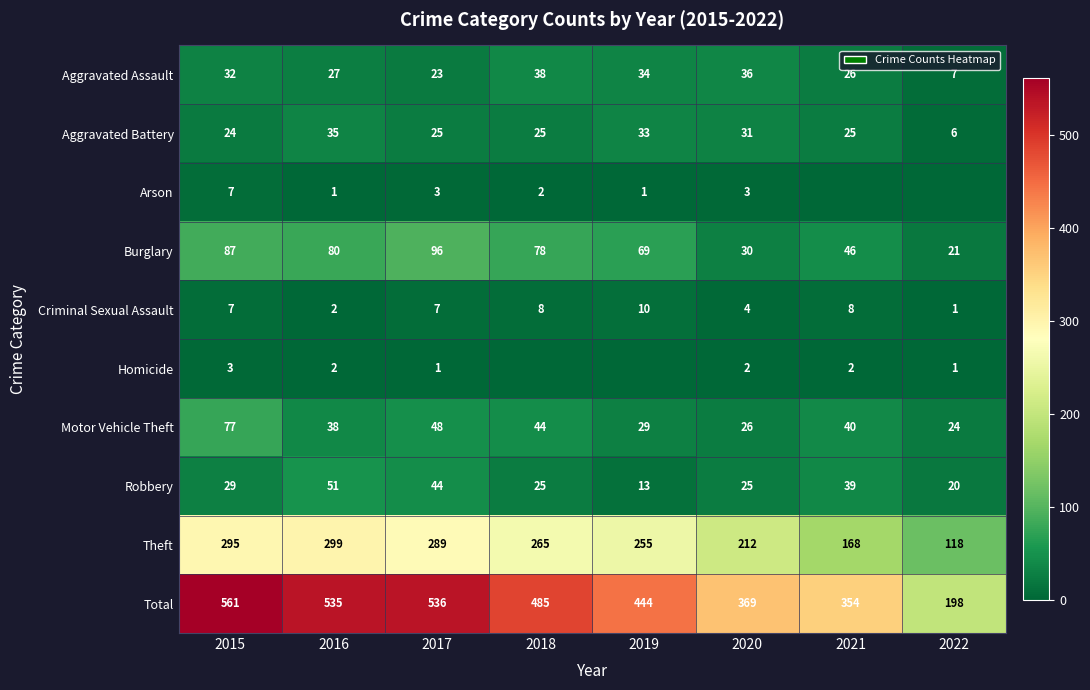

Where does the Theft series first go above 265?

2015